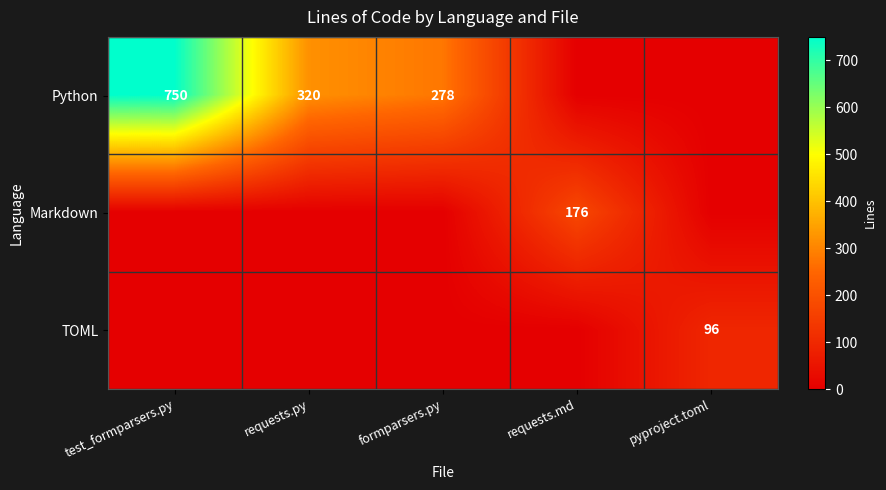

Is it true that Python equals 219 at requests.py?

False